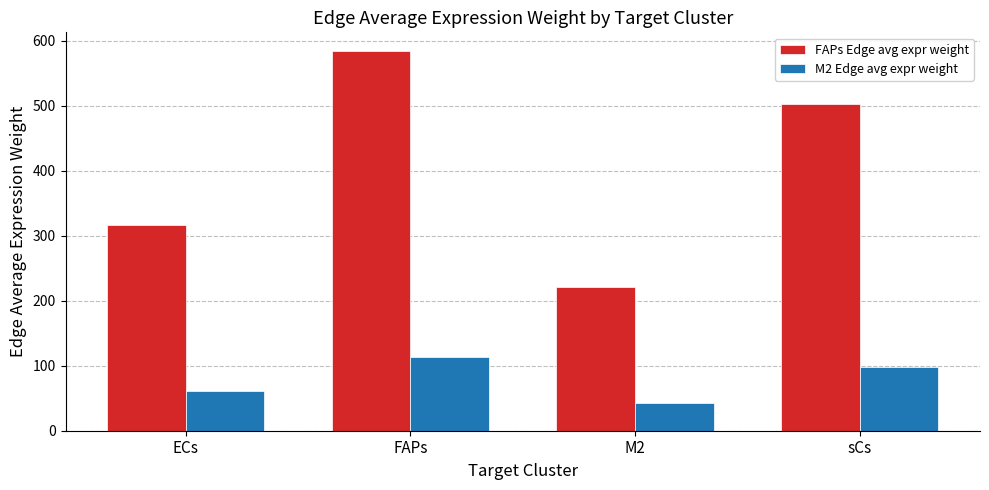

Reading left to right, extract all data points from this chart.

FAPs Edge avg expr weight: ECs=317.1	FAPs=583.7	M2=221.6	sCs=503.0
M2 Edge avg expr weight: ECs=61.7	FAPs=113.6	M2=43.1	sCs=97.9